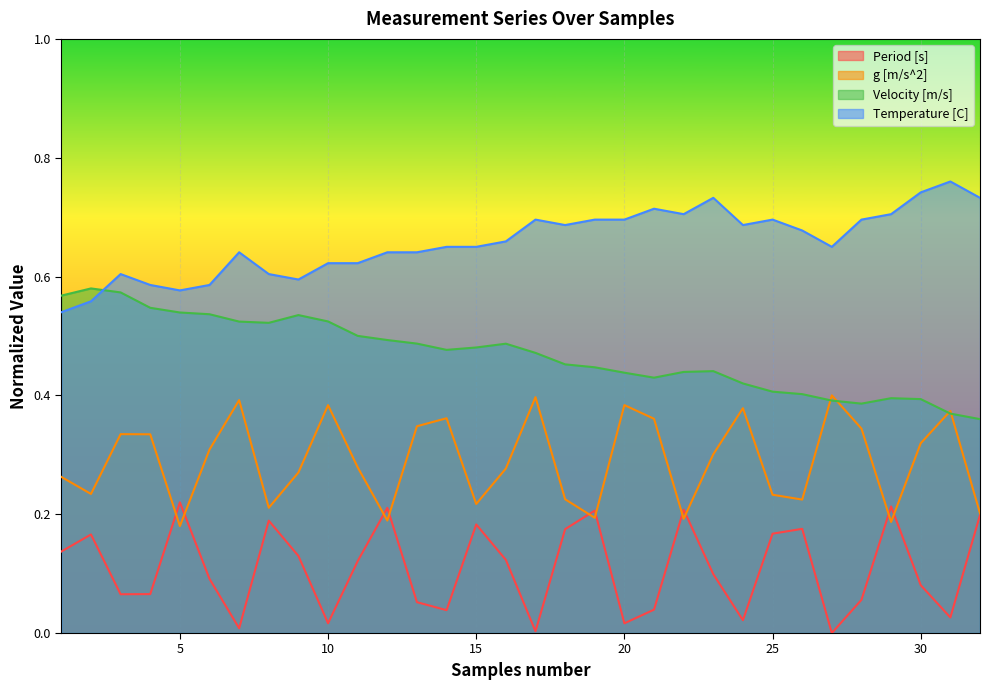

How many interior local valleys does the Period [s] series have?

9